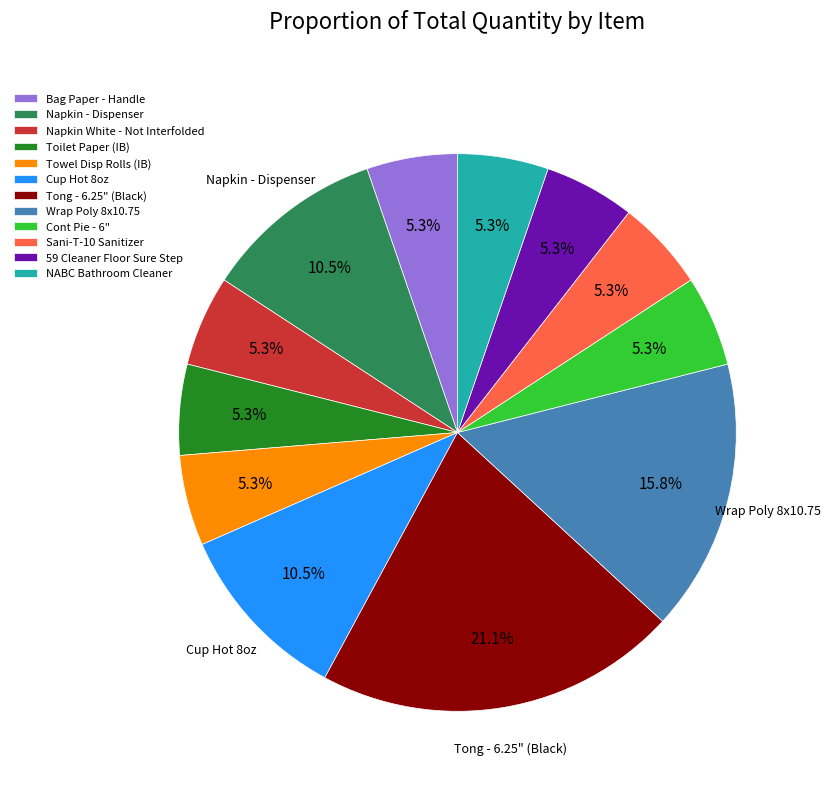

What is the ratio of the value at Toilet Paper (IB) to the value at 59 Cleaner Floor Sure Step?

1.0